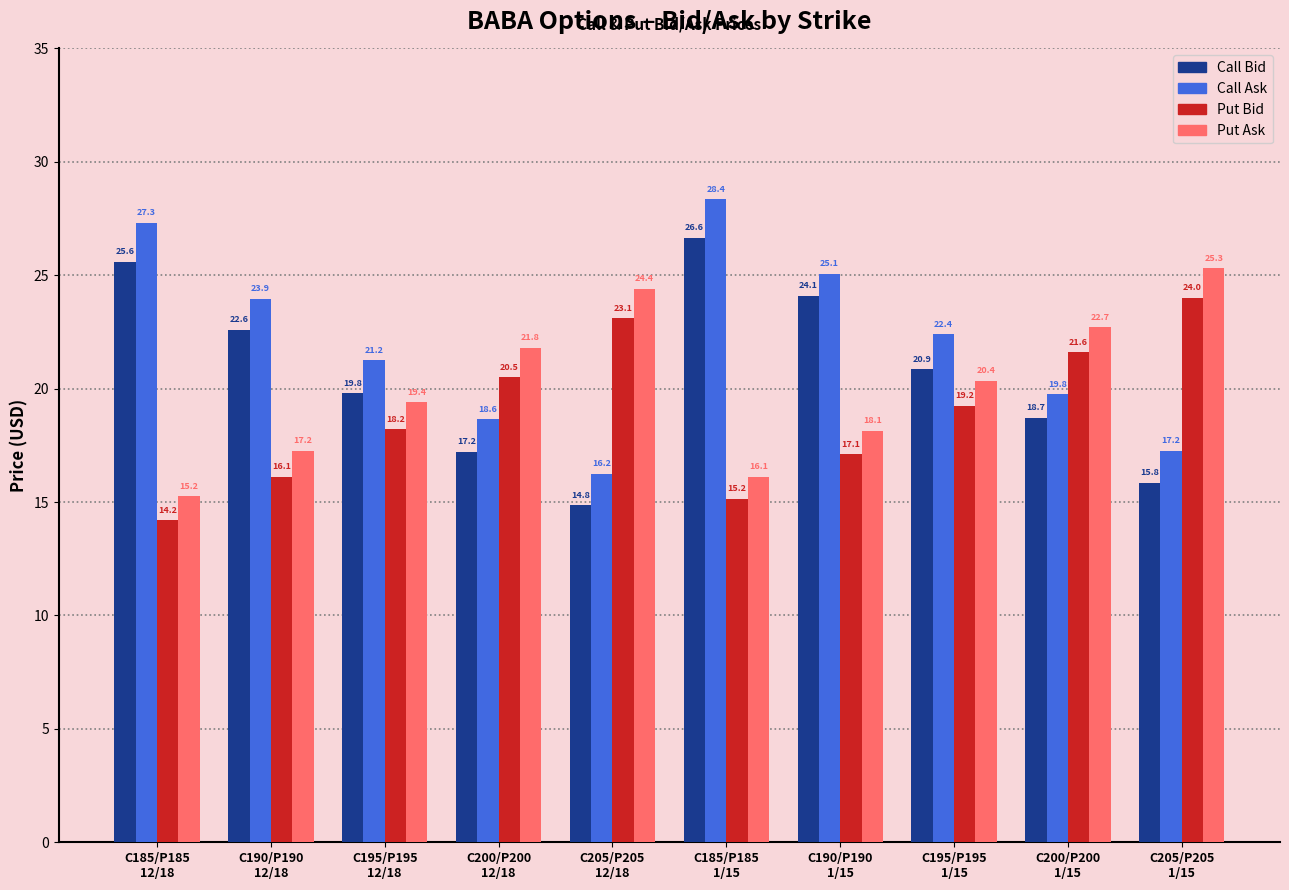

How many categories are shown in the chart?

10